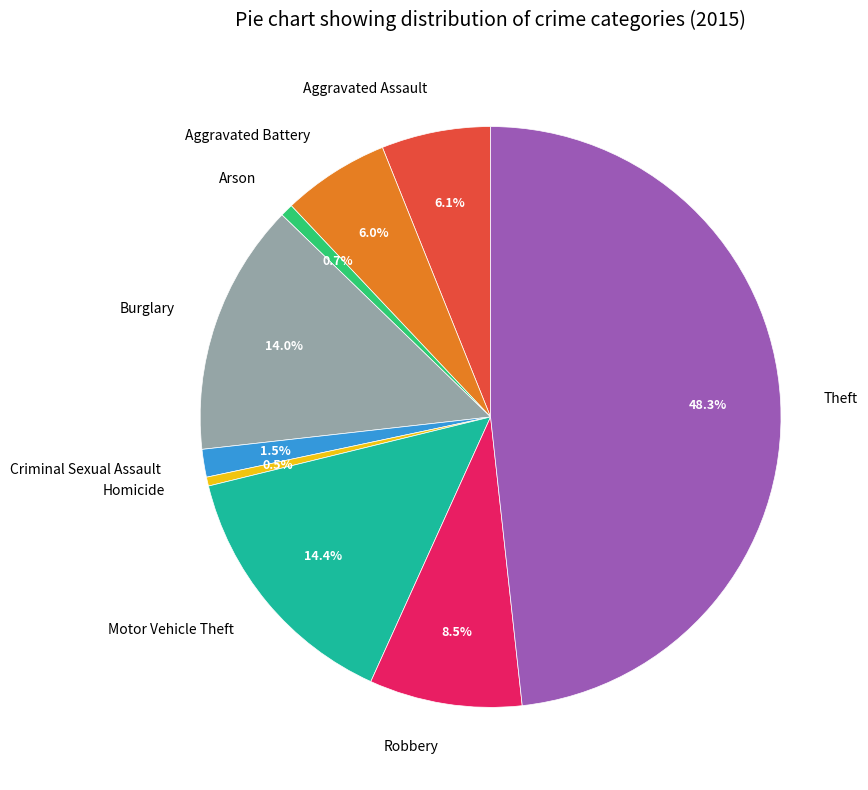

Does Theft represent more than half of the total?

No